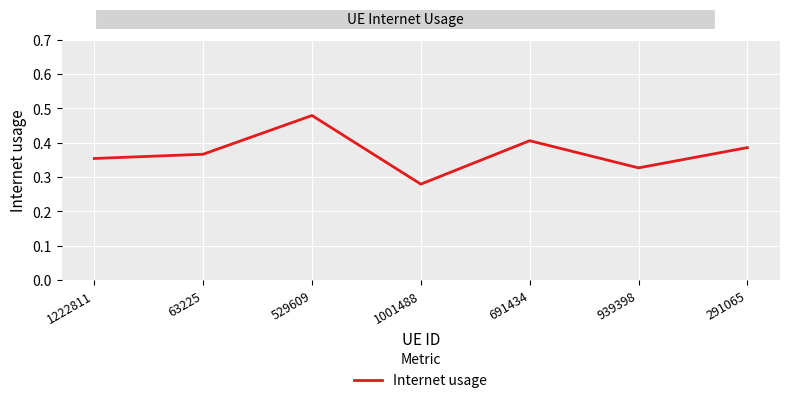

What is the sum of the values at 1001488 and 939398?

0.6